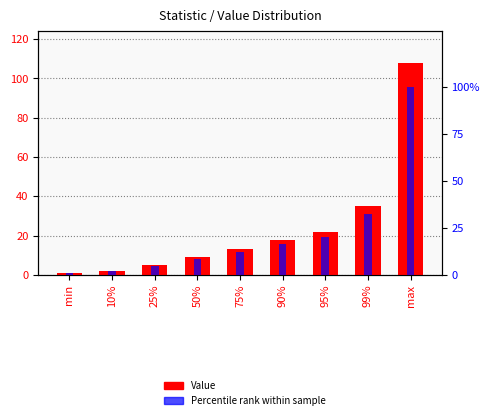

Which category has the lowest value in the Value series?

min